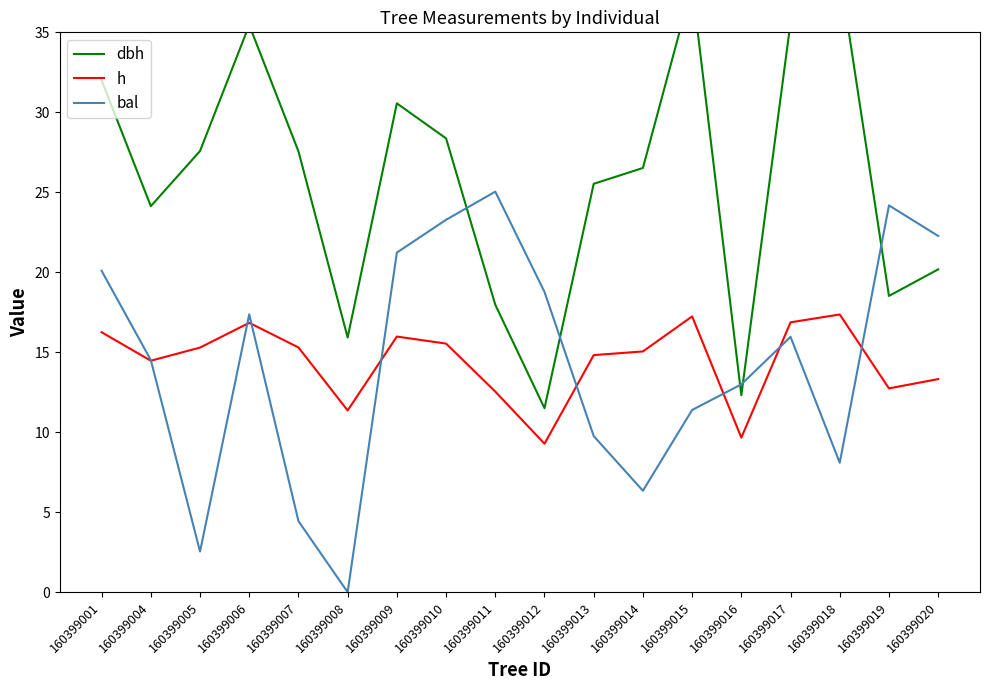

Where do bal and dbh first cross each other?

160399010 and 160399011